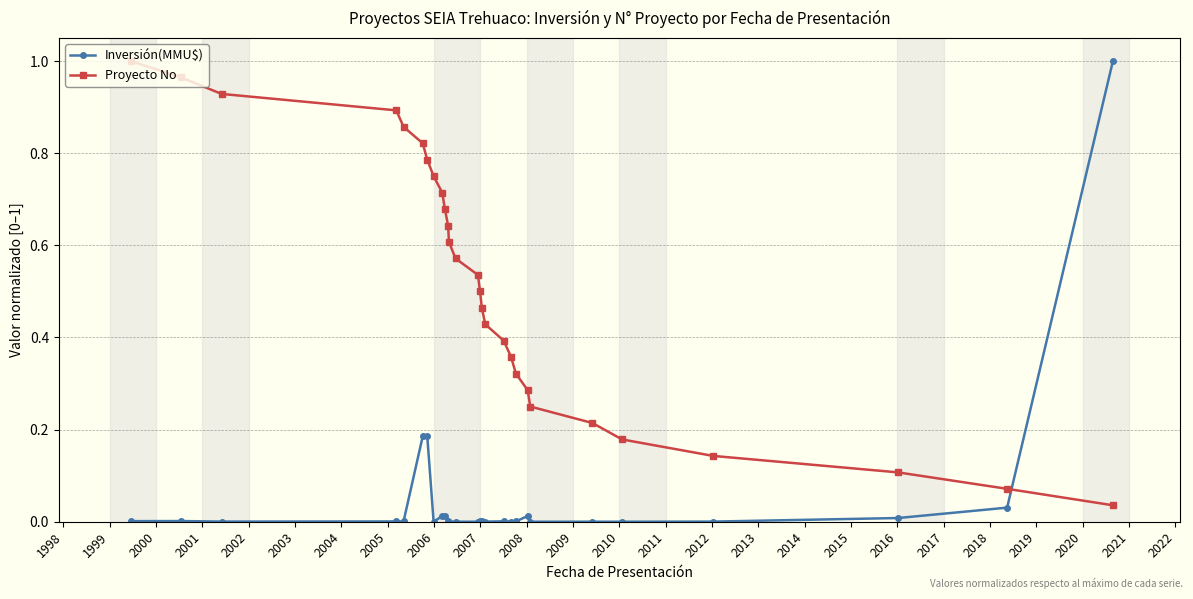

Which series has the largest total across all categories?

Proyecto No